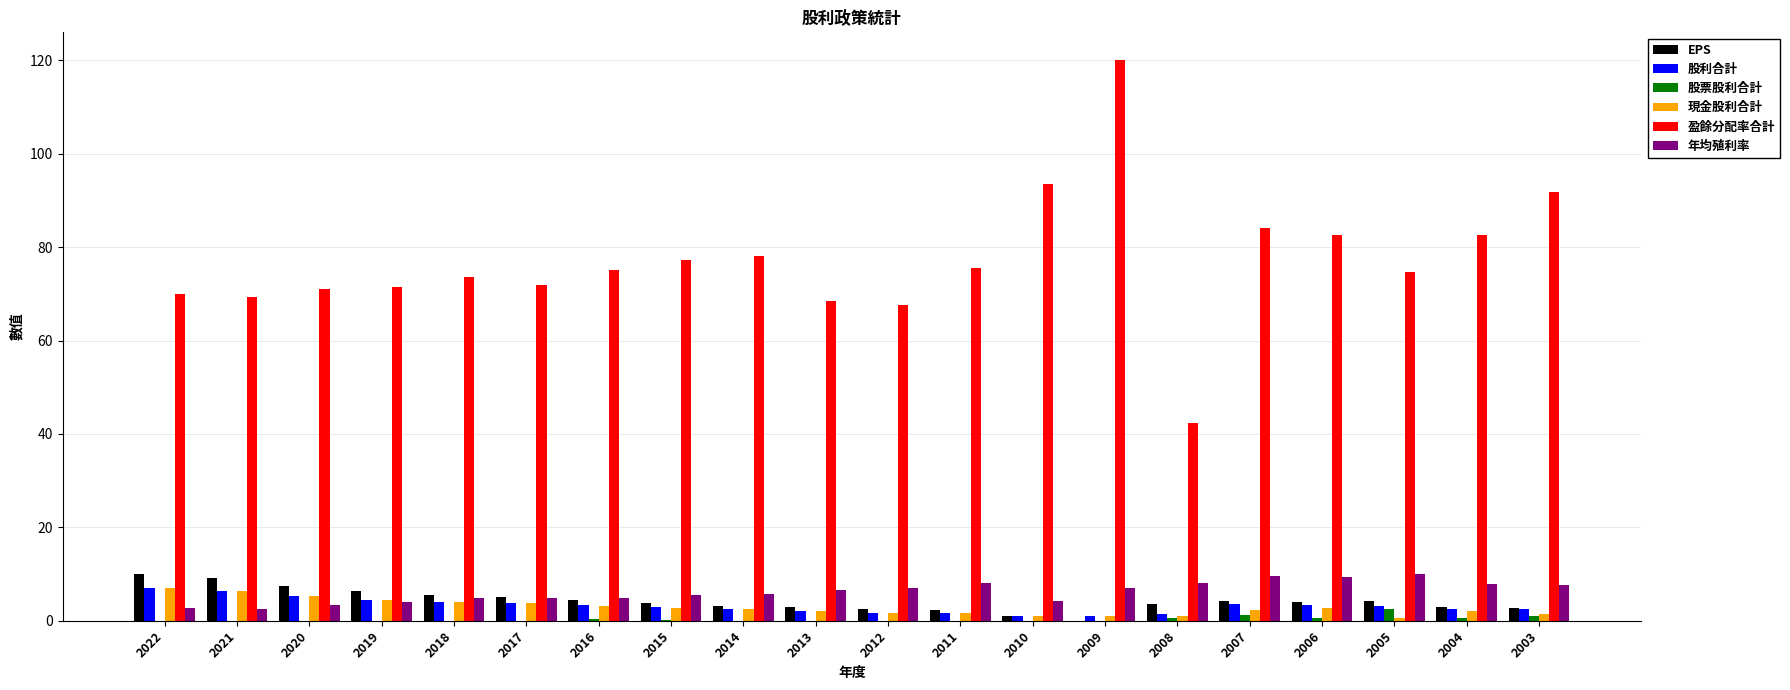

Does the chart contain stacked bars?

No